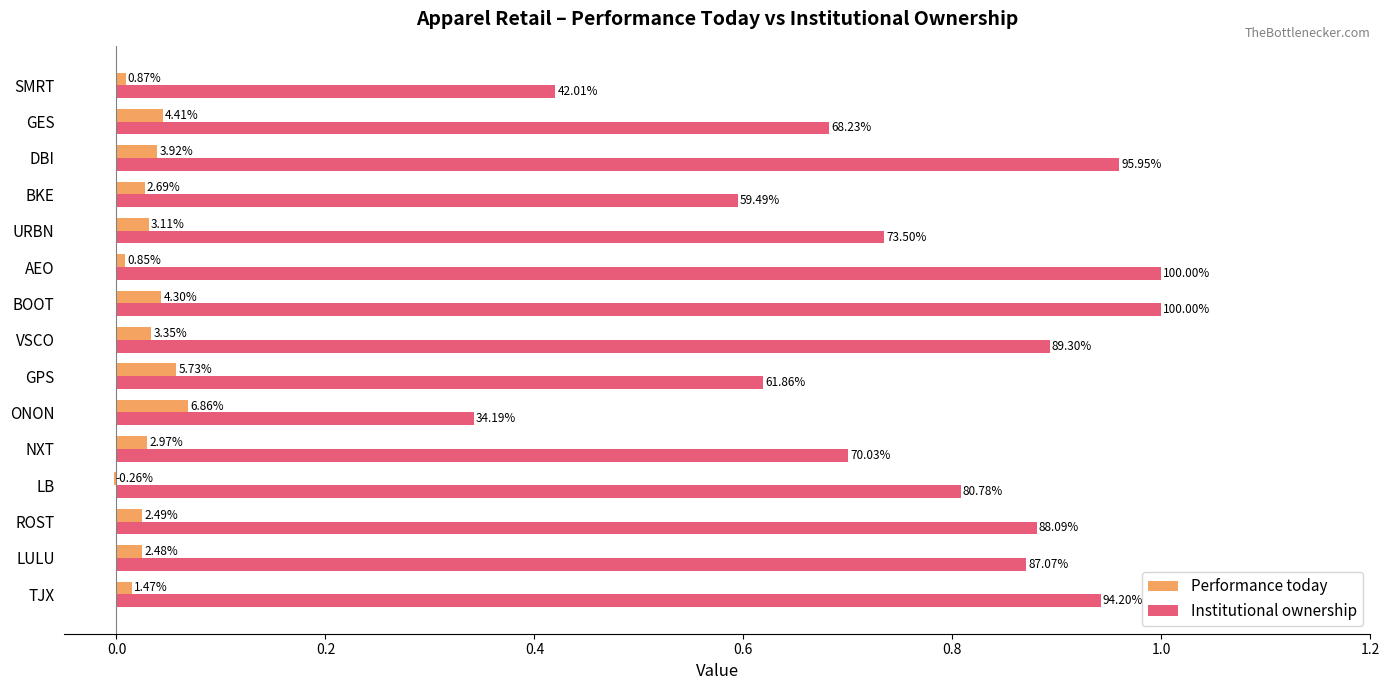

What are all the series names shown in the legend?

Performance today, Institutional ownership